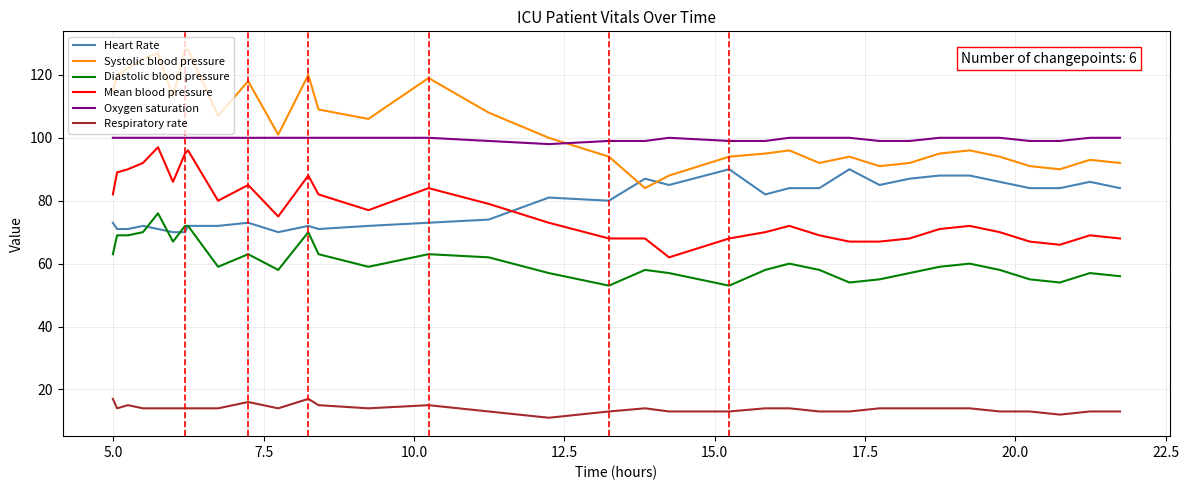

What is the greatest value displayed?

128